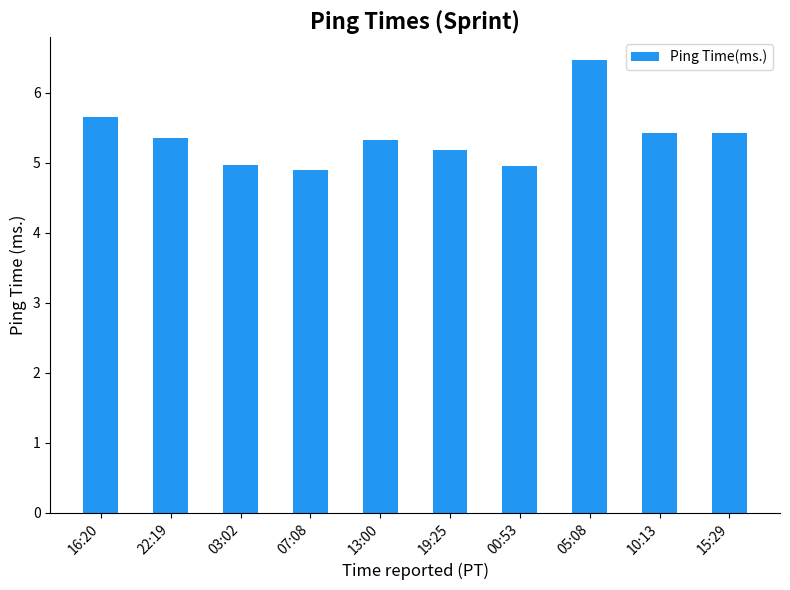

How many data points does each series have?

10